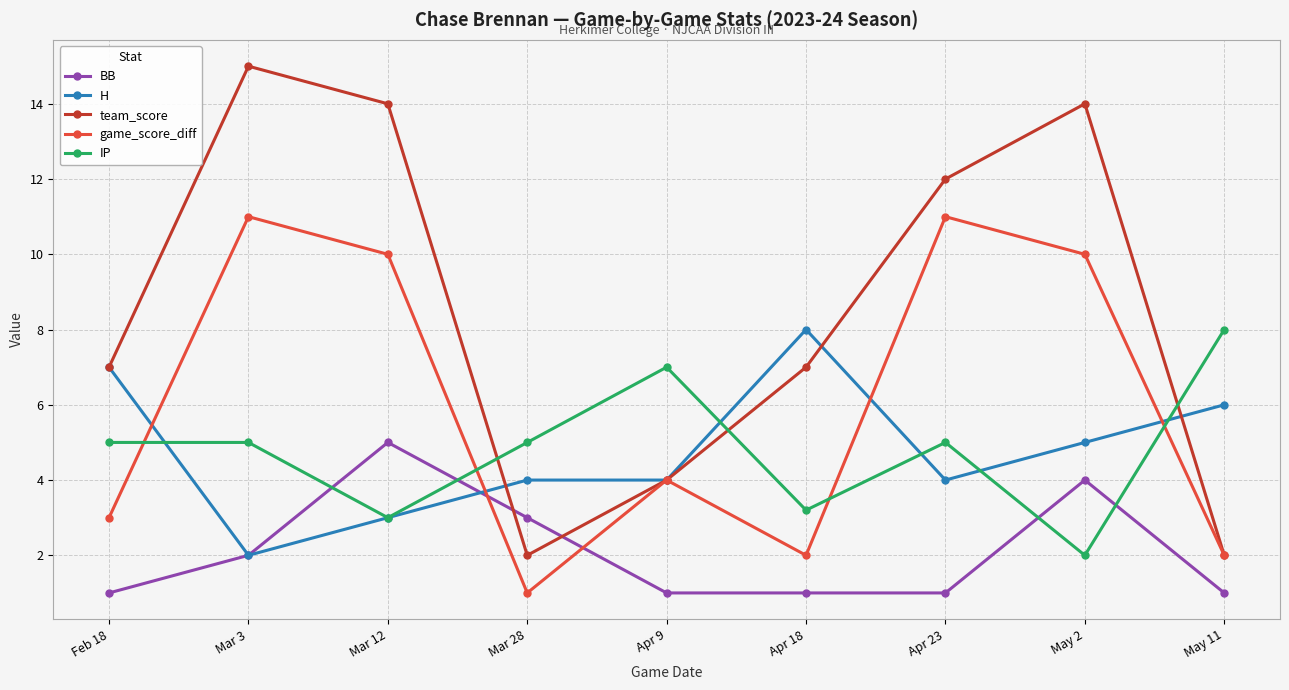

What is the average value of the BB series?

2.1